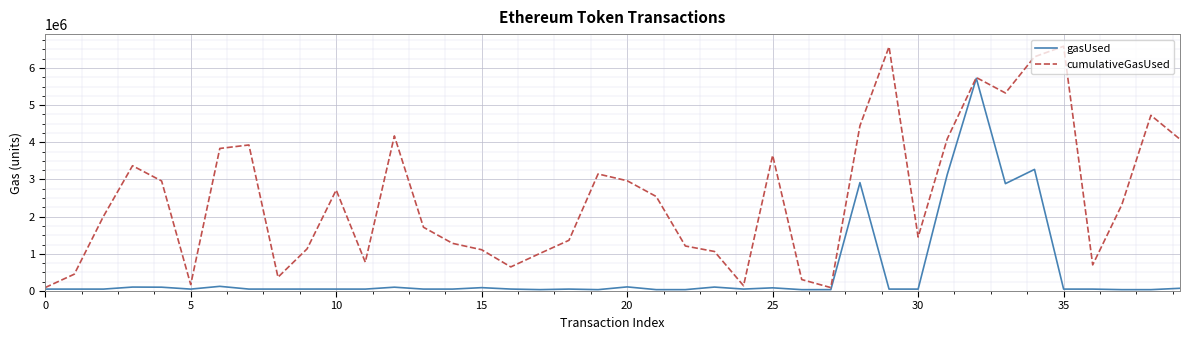

Which series has the largest range (max minus min)?

cumulativeGasUsed